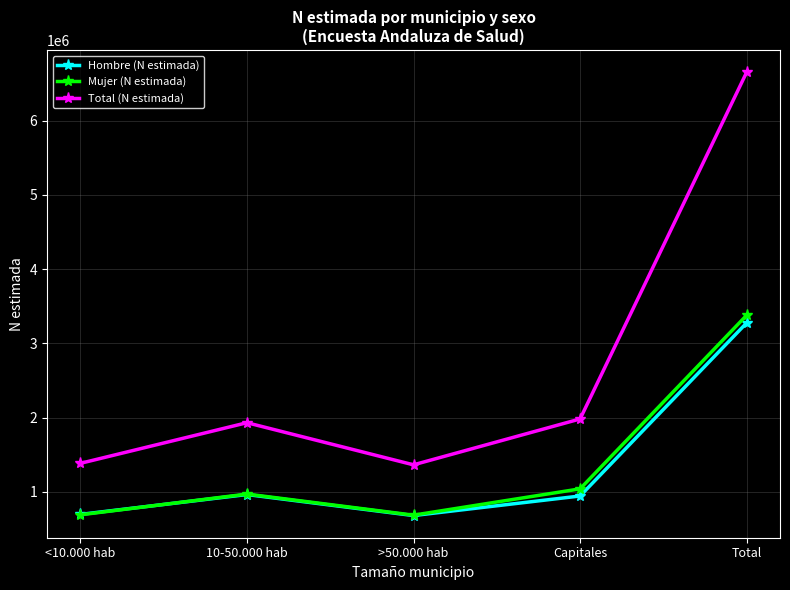

What is the maximum value for Mujer (N estimada)?

3379197